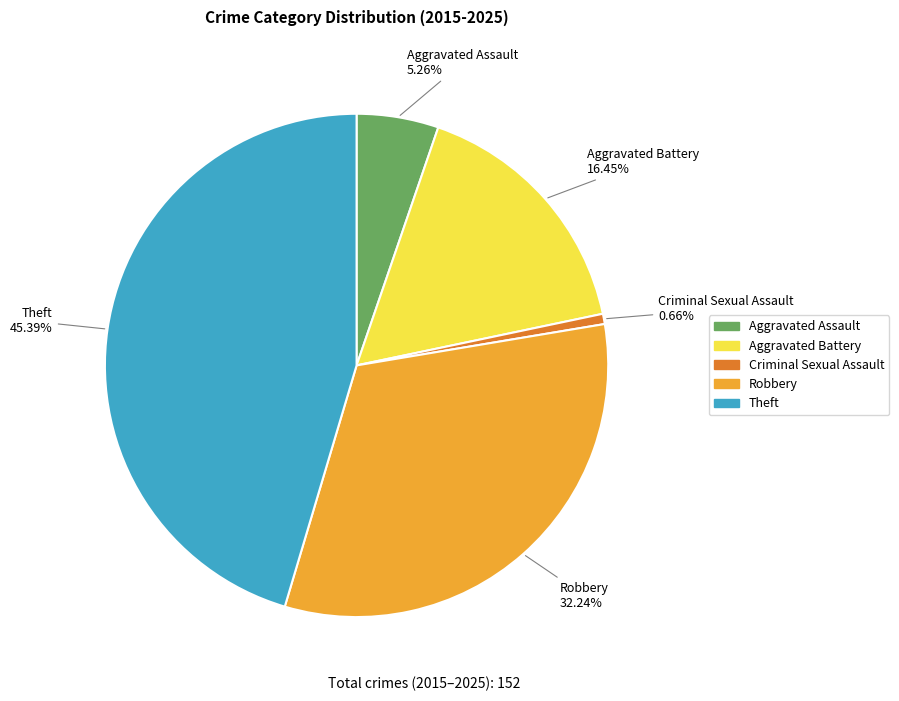

Approximately how many times larger is the value at Robbery compared to Aggravated Assault?

6.1